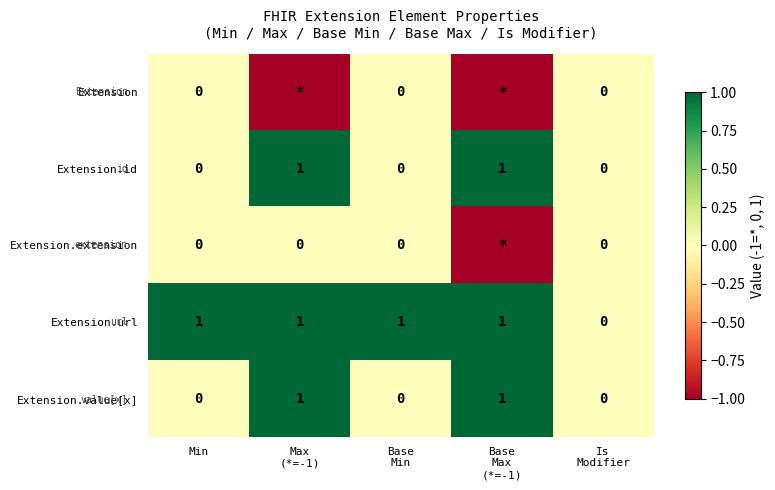

What is the spread (max minus min) of values at Base
Min?

1